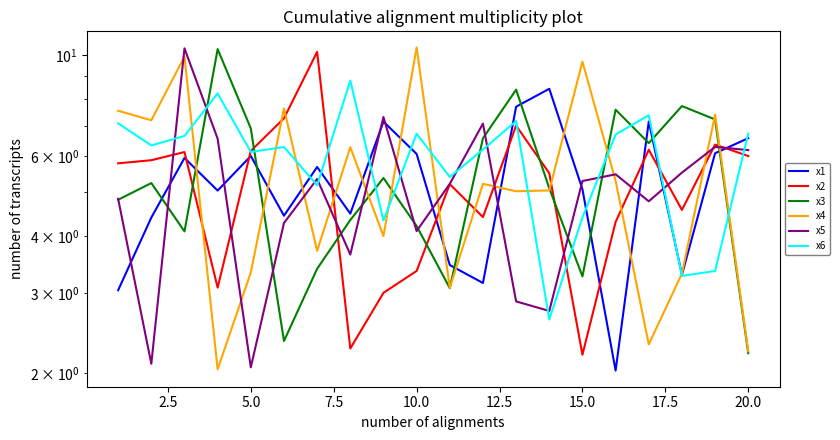

What are all the series names shown in the legend?

x1, x2, x3, x4, x5, x6